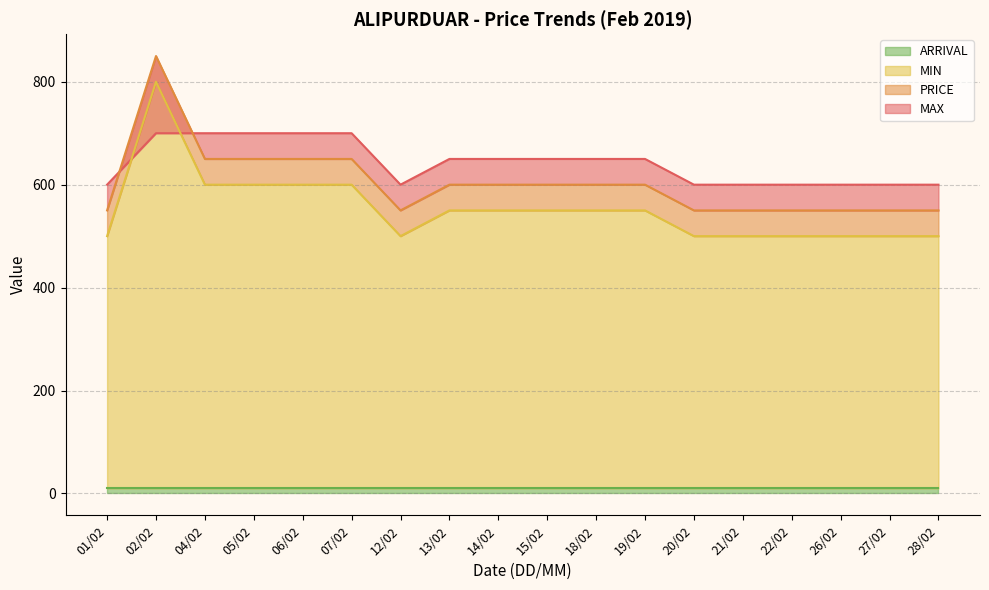

What is the lowest value of the MIN series?

500